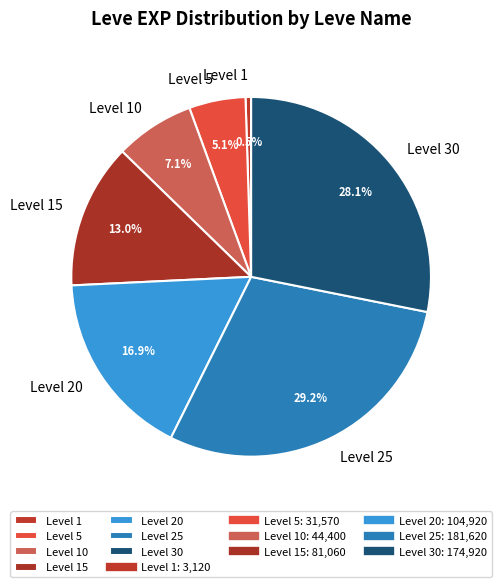

What is the smallest slice in the pie chart?

Level 1